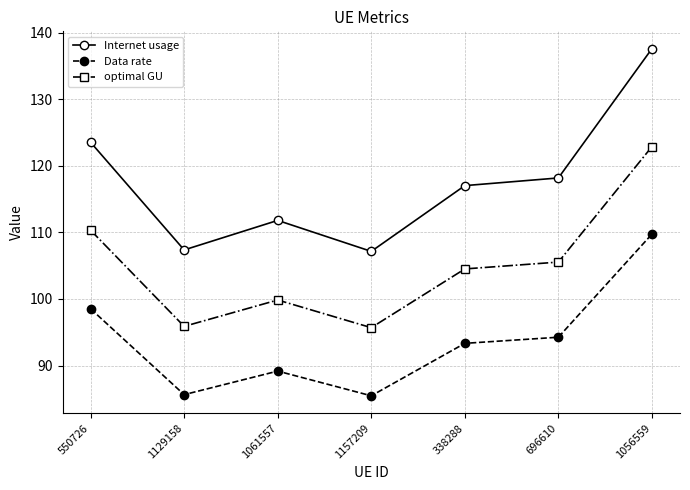

True or false: Data rate and Internet usage intersect in this chart.

False